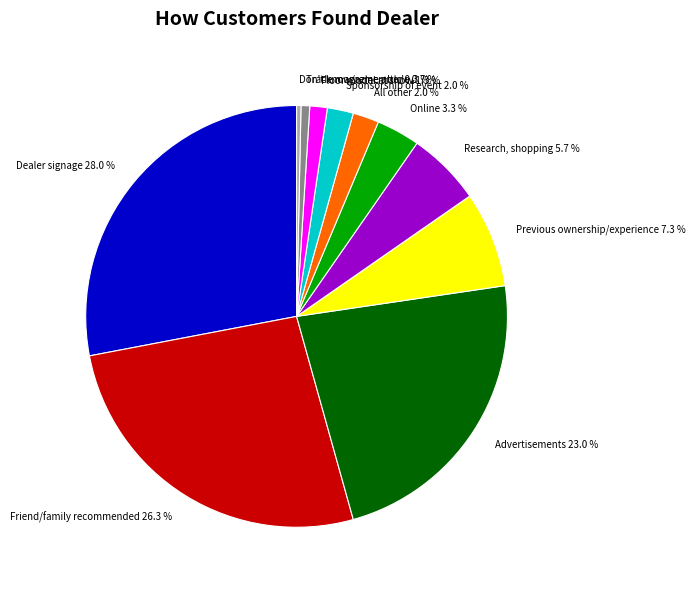

Does any single category account for the majority?

No